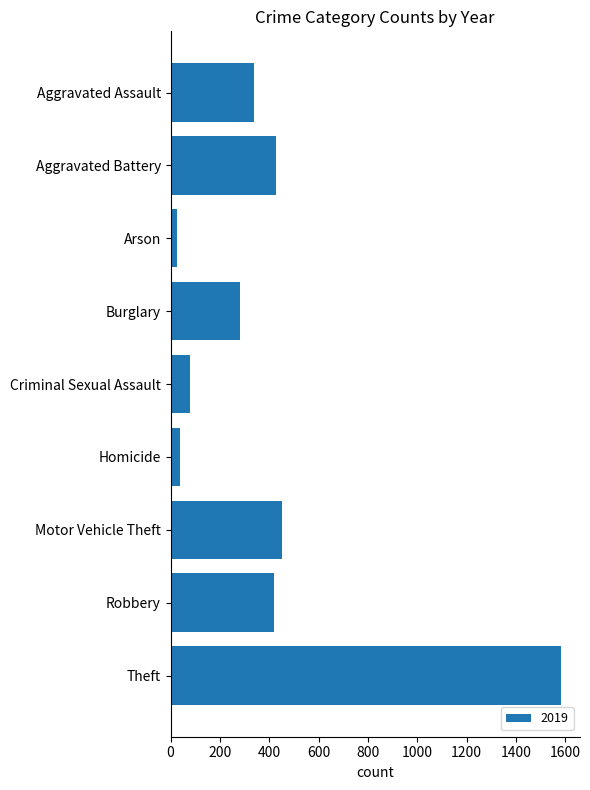

Reading top to bottom, extract all data points from this chart.

337	427	27	283	80	40	451	420	1580